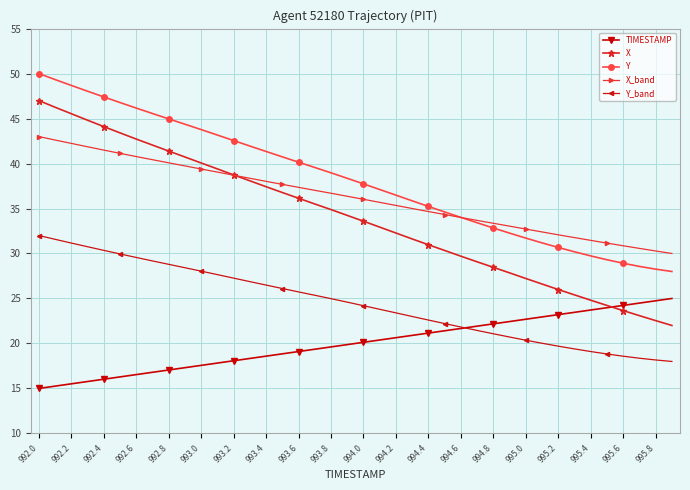

What is the value of the Y_band point at the 18th from the left?

25.4